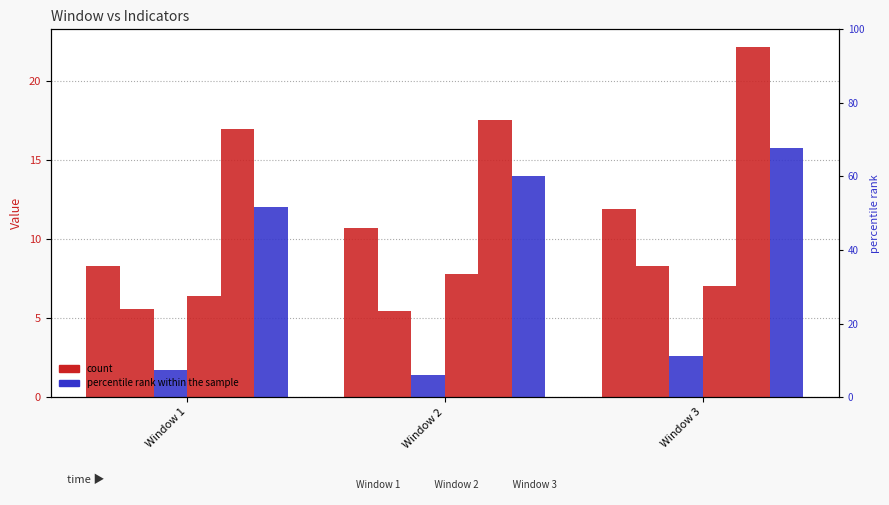

Are the bars grouped side by side (vs. stacked)?

Yes